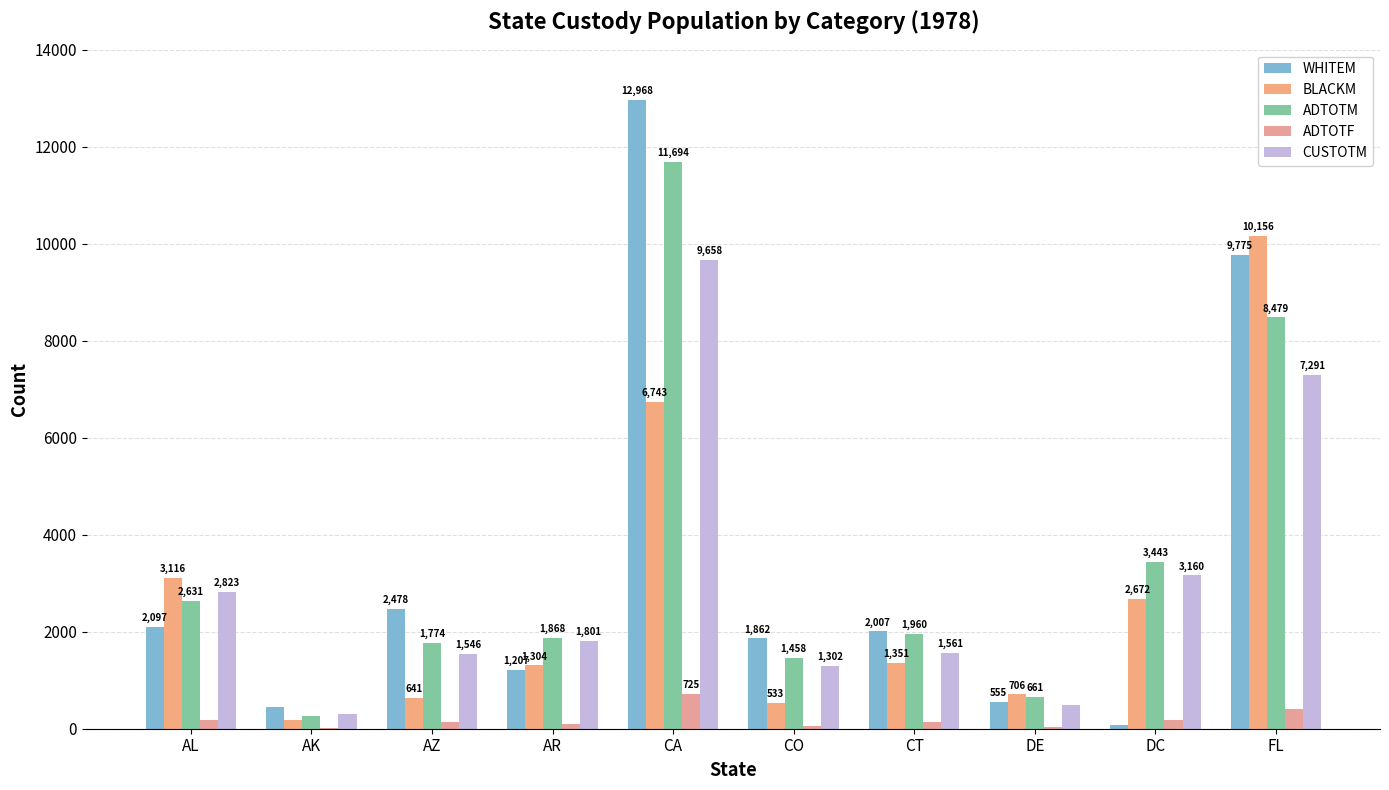

Reading left to right, list all the values displayed in this chart.

WHITEM: AL=2097	AK=441	AZ=2478	AR=1207	CA=12968	CO=1862	CT=2007	DE=555	DC=84	FL=9775
BLACKM: AL=3116	AK=176	AZ=641	AR=1304	CA=6743	CO=533	CT=1351	DE=706	DC=2672	FL=10156
ADTOTM: AL=2631	AK=270	AZ=1774	AR=1868	CA=11694	CO=1458	CT=1960	DE=661	DC=3443	FL=8479
ADTOTF: AL=184	AK=10	AZ=134	AR=107	CA=725	CO=64	CT=143	DE=32	DC=185	FL=409
CUSTOTM: AL=2823	AK=313	AZ=1546	AR=1801	CA=9658	CO=1302	CT=1561	DE=483	DC=3160	FL=7291